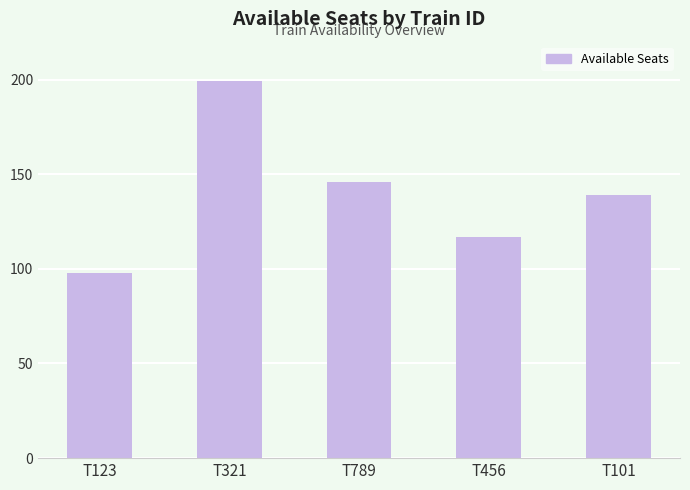

Reading right to left, list all the values displayed in this chart.

139	117	146	199	98